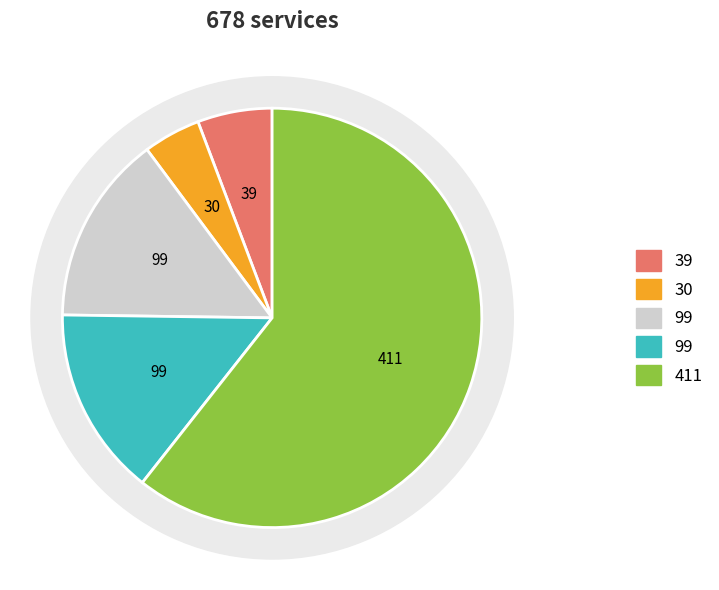

To the nearest percent, what percentage of the pie is 21?

3%